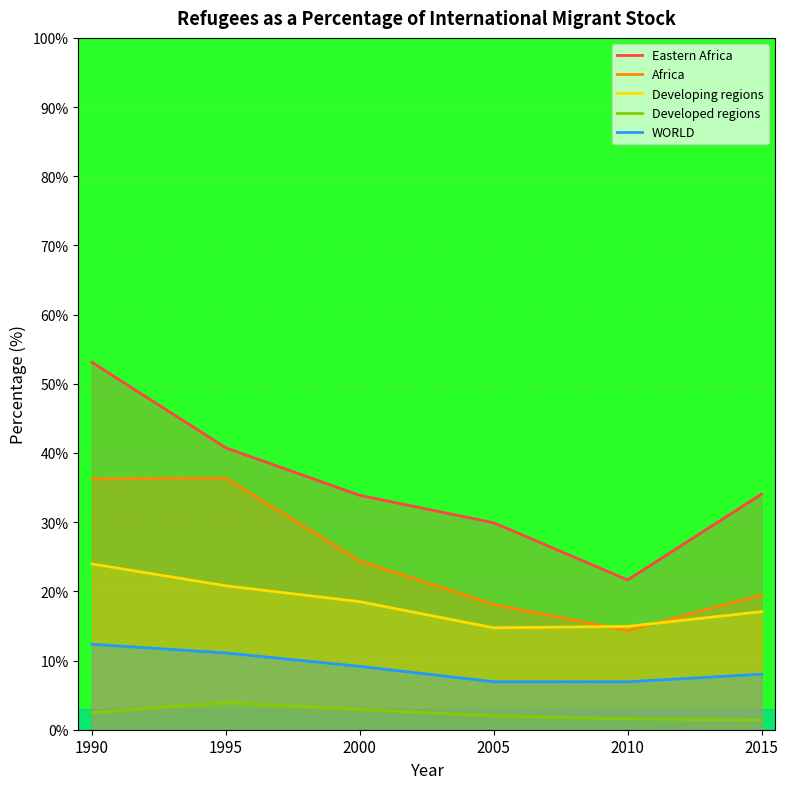

What are all the series names shown in the legend?

Eastern Africa, Africa, Developing regions, Developed regions, WORLD